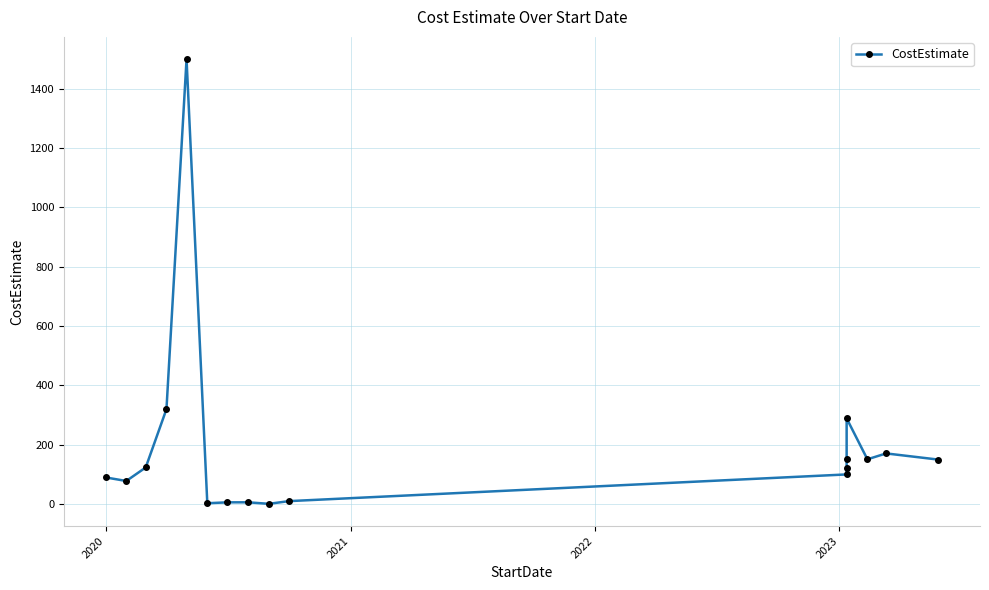

The chart shows a value of 129.4 at 2020. True or false?

False